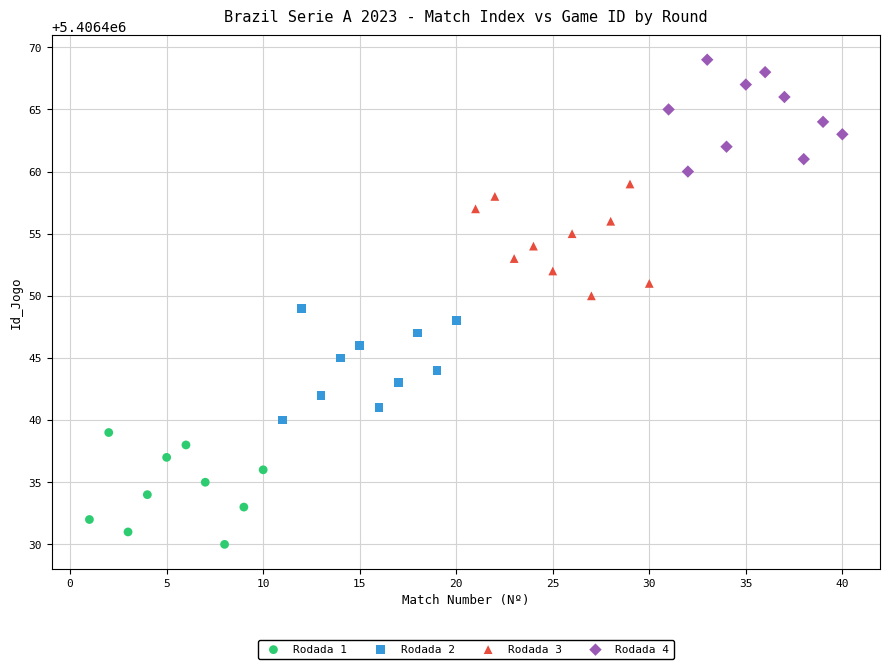

Which series contains the lowest Y value?

Rodada 1